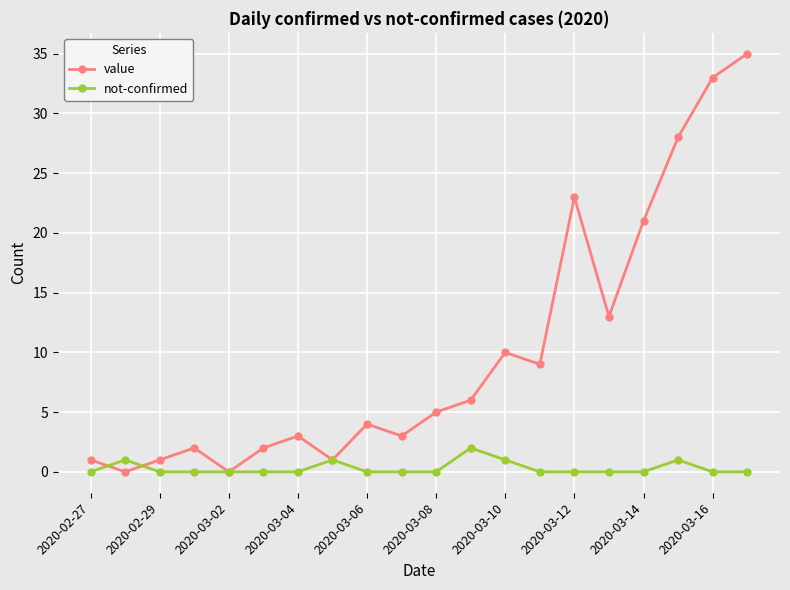

Which series has the largest total across all categories?

value